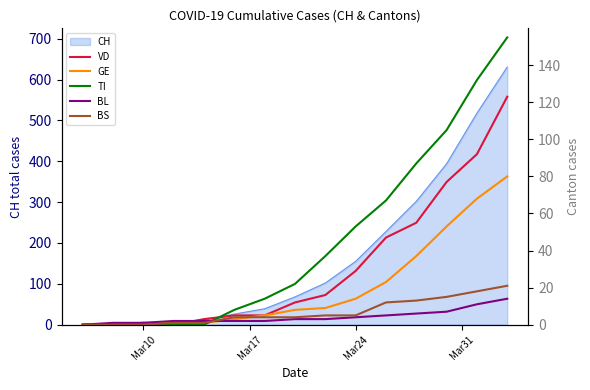

What is the highest value of the CH series?

631